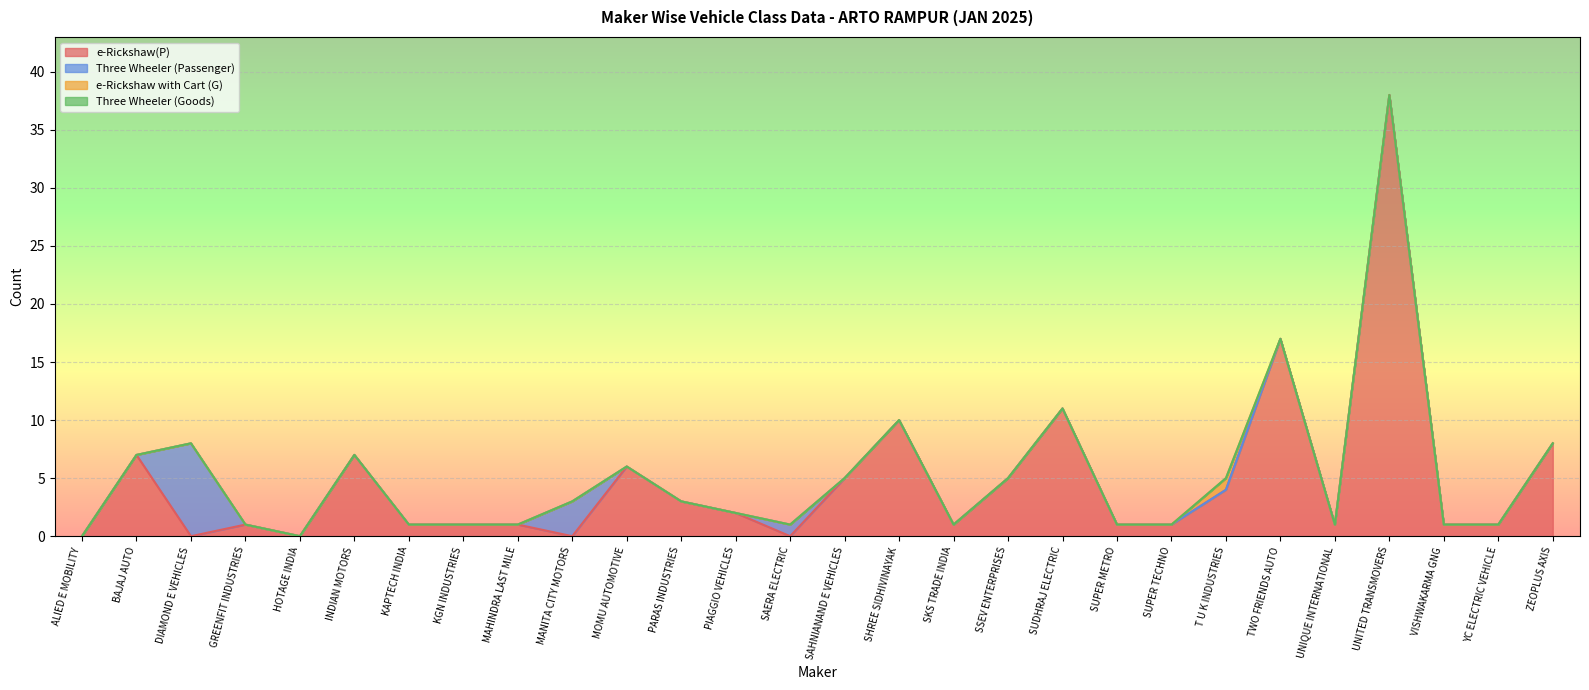

Is it true that e-Rickshaw(P) equals 3 at SHREE SIDHIVINAYAK?

False